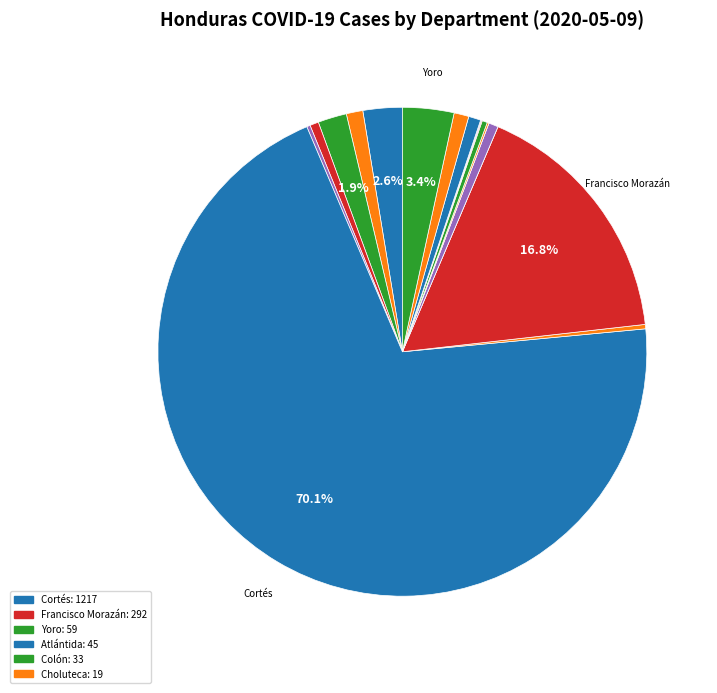

What is the majority slice?

Cortés